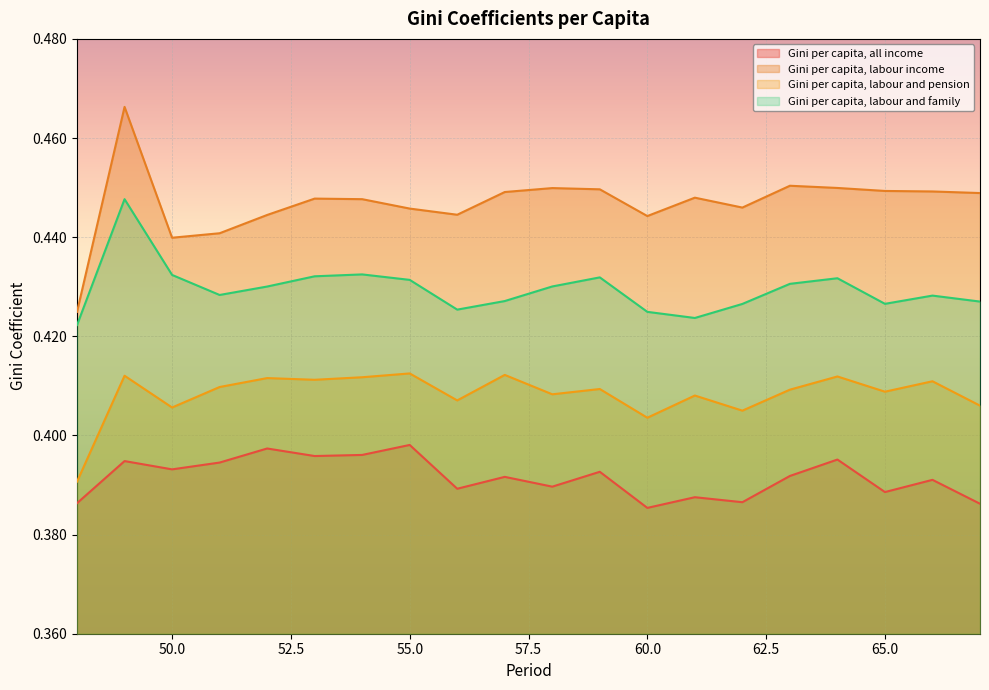

At how many categories does at least one series exceed 0?

20